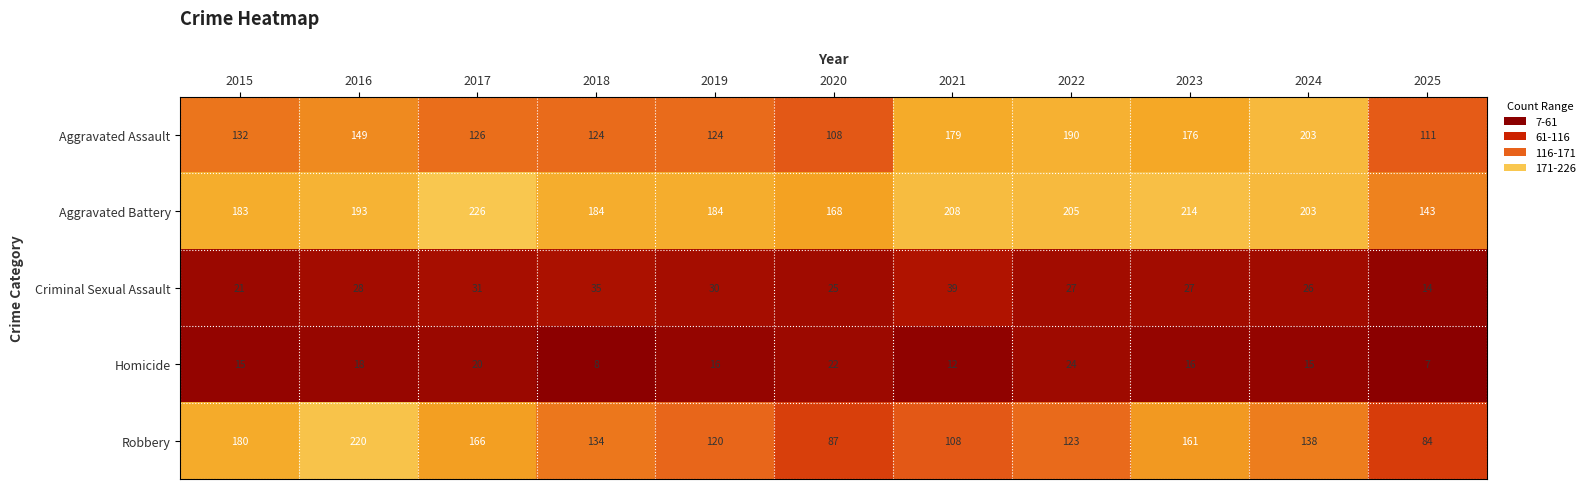

The value of Robbery at 2016 is 136. True or false?

False